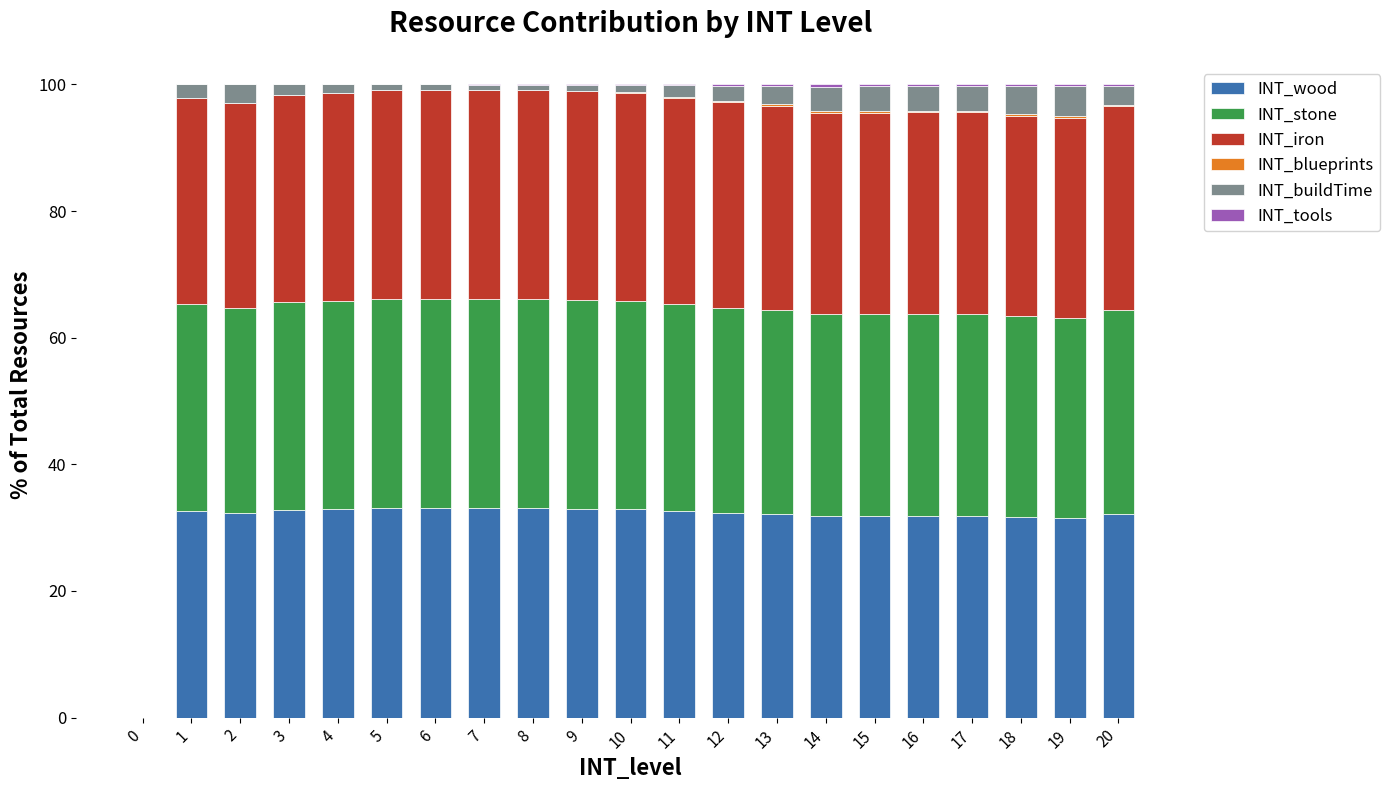

The INT_wood series shows -20.0 at 0. True or false?

False